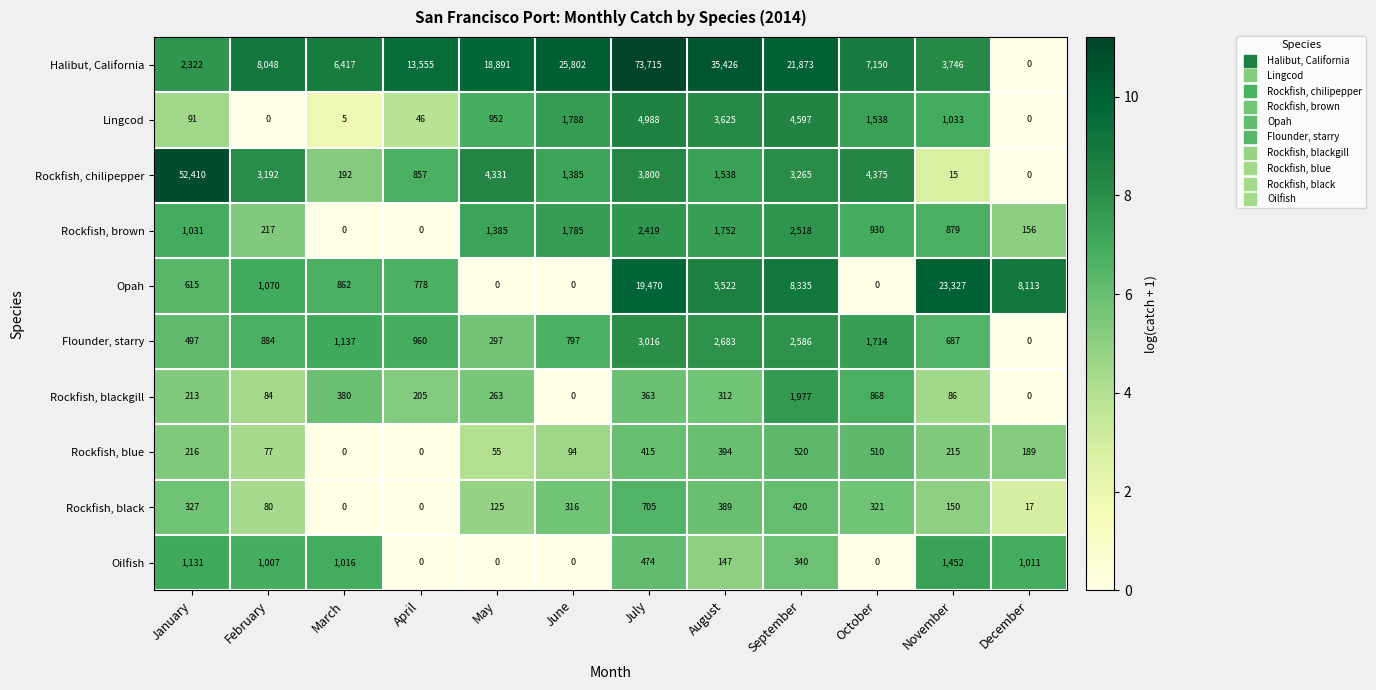

Is the value of Rockfish, blue at October greater than the value of Flounder, starry at September?

No